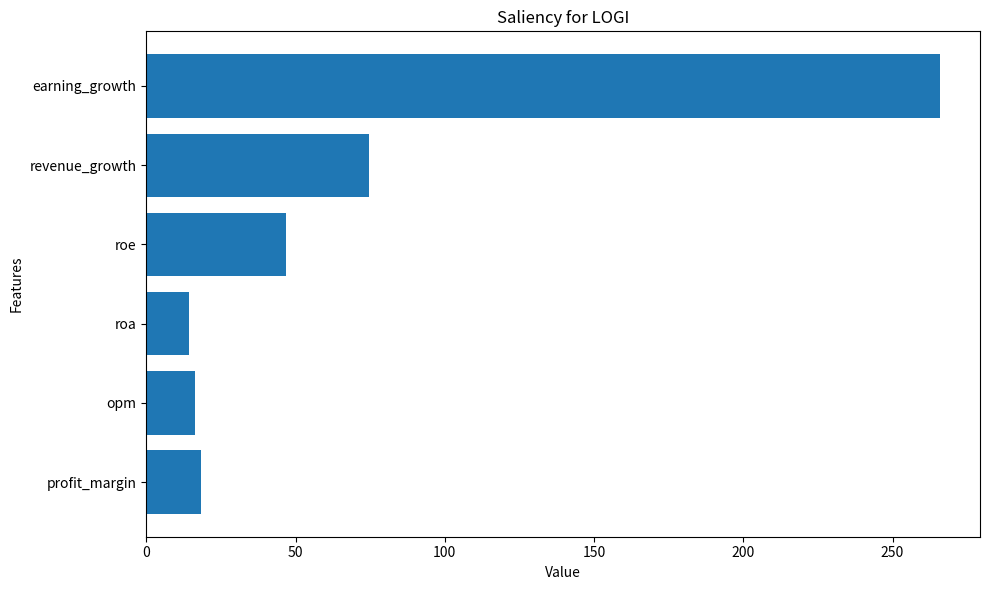

The value at earning_growth is 266.0. True or false?

True